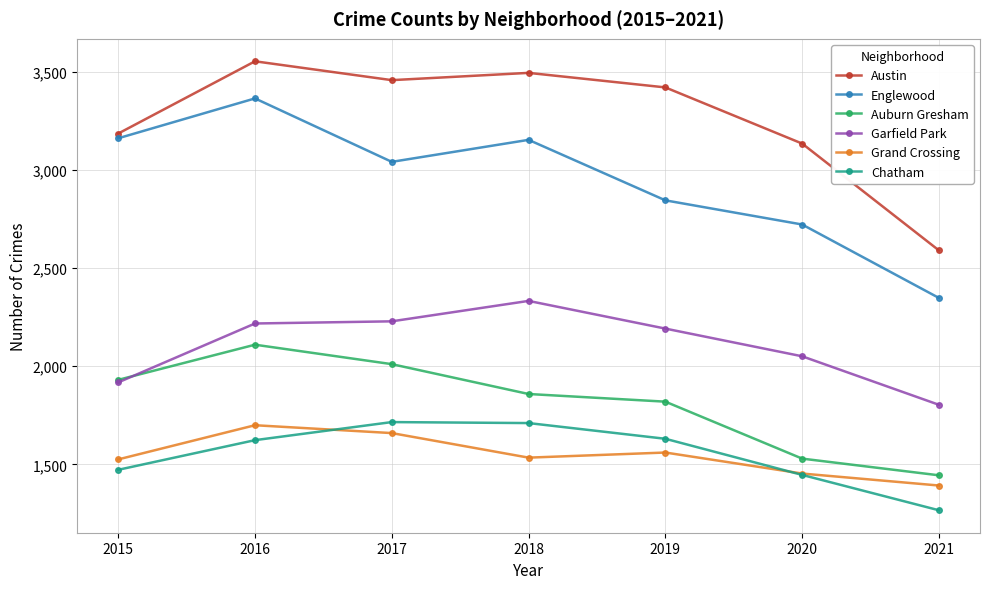

Where is Austin nearest to the value 3070?

2020